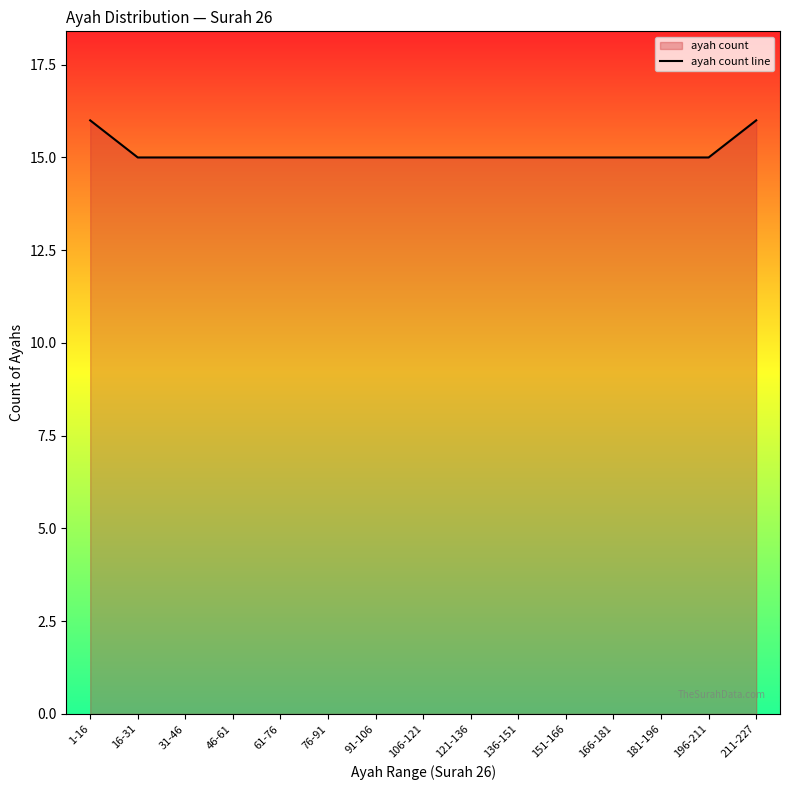

Read the value at 16-31.

15